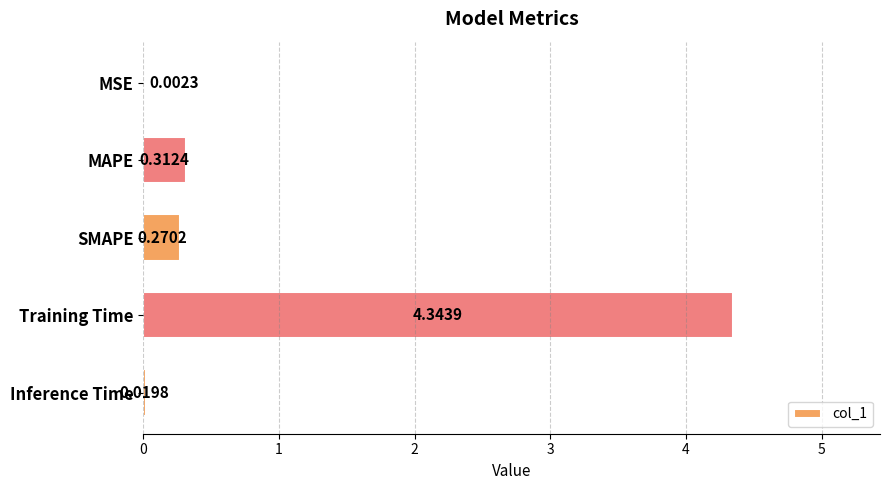

At which category does the chart reach its peak across all series?

Training Time